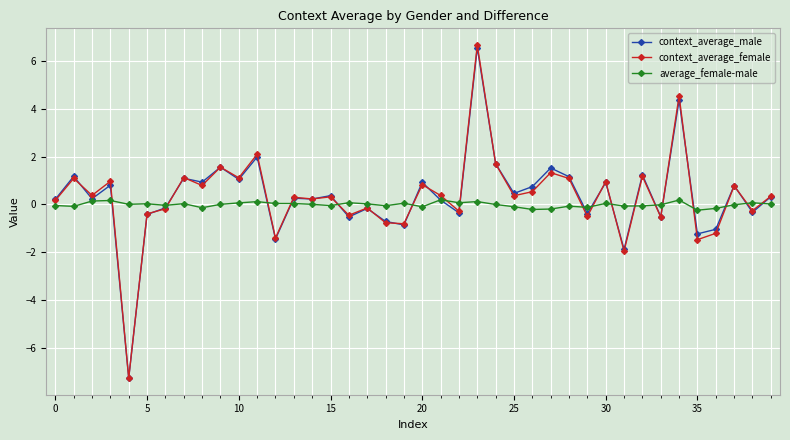

Which series has the largest range (max minus min)?

context_average_female